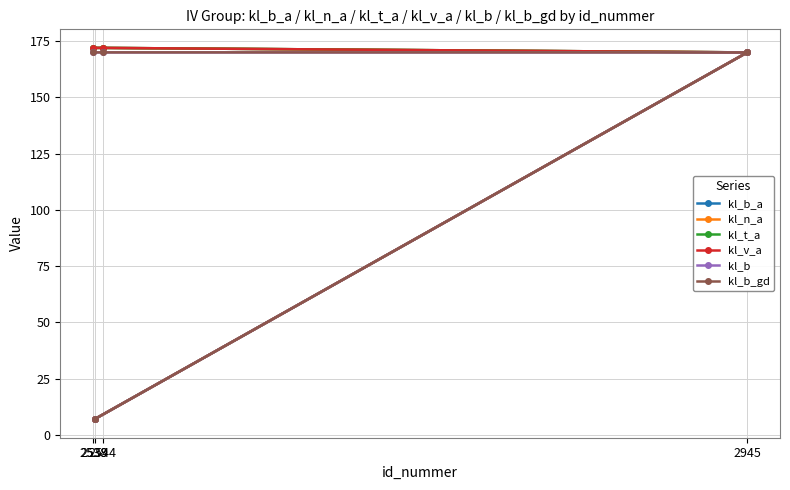

Rank the categories by kl_t_a value from highest to lowest.

2544, 2538, 2945, 2539